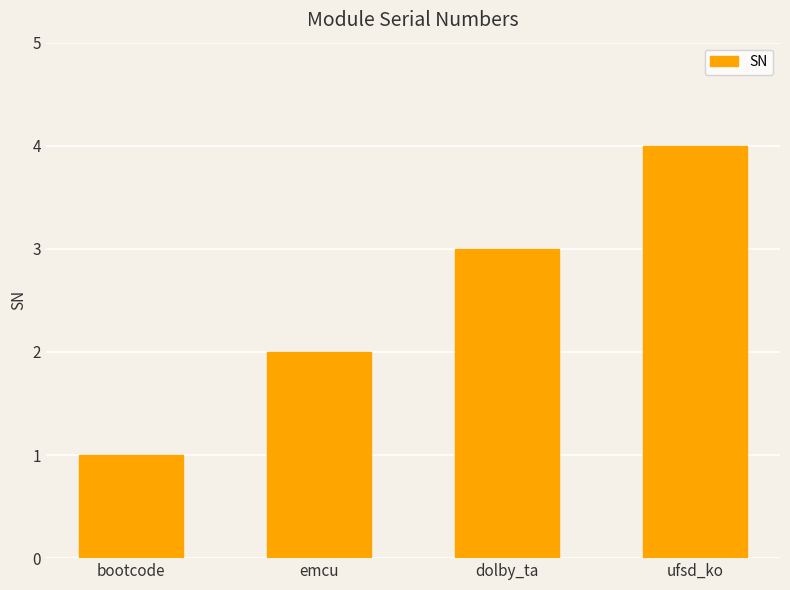

How many distinct data groups are displayed?

1